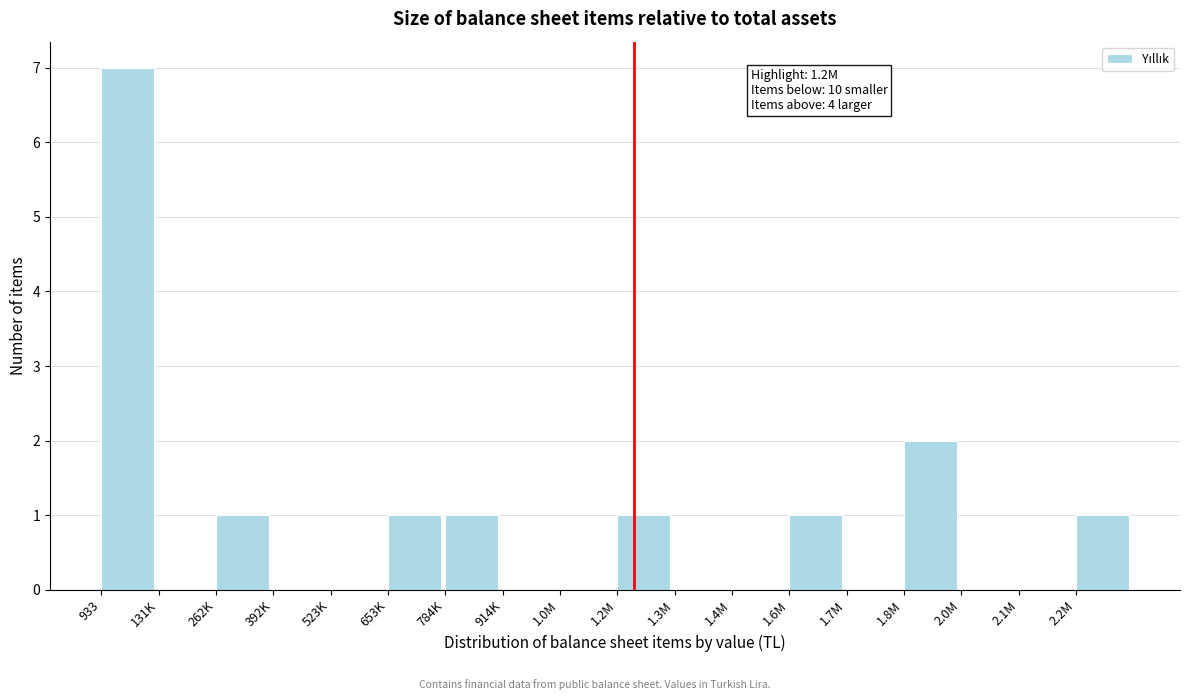

Reading right to left, extract all data points from this chart.

2.2M=1	2.1M=0	2.0M=0	1.8M=2	1.7M=0	1.6M=1	1.4M=0	1.3M=0	1.2M=1	1.0M=0	914K=0	784K=1	653K=1	523K=0	392K=0	262K=1	131K=0	933=7